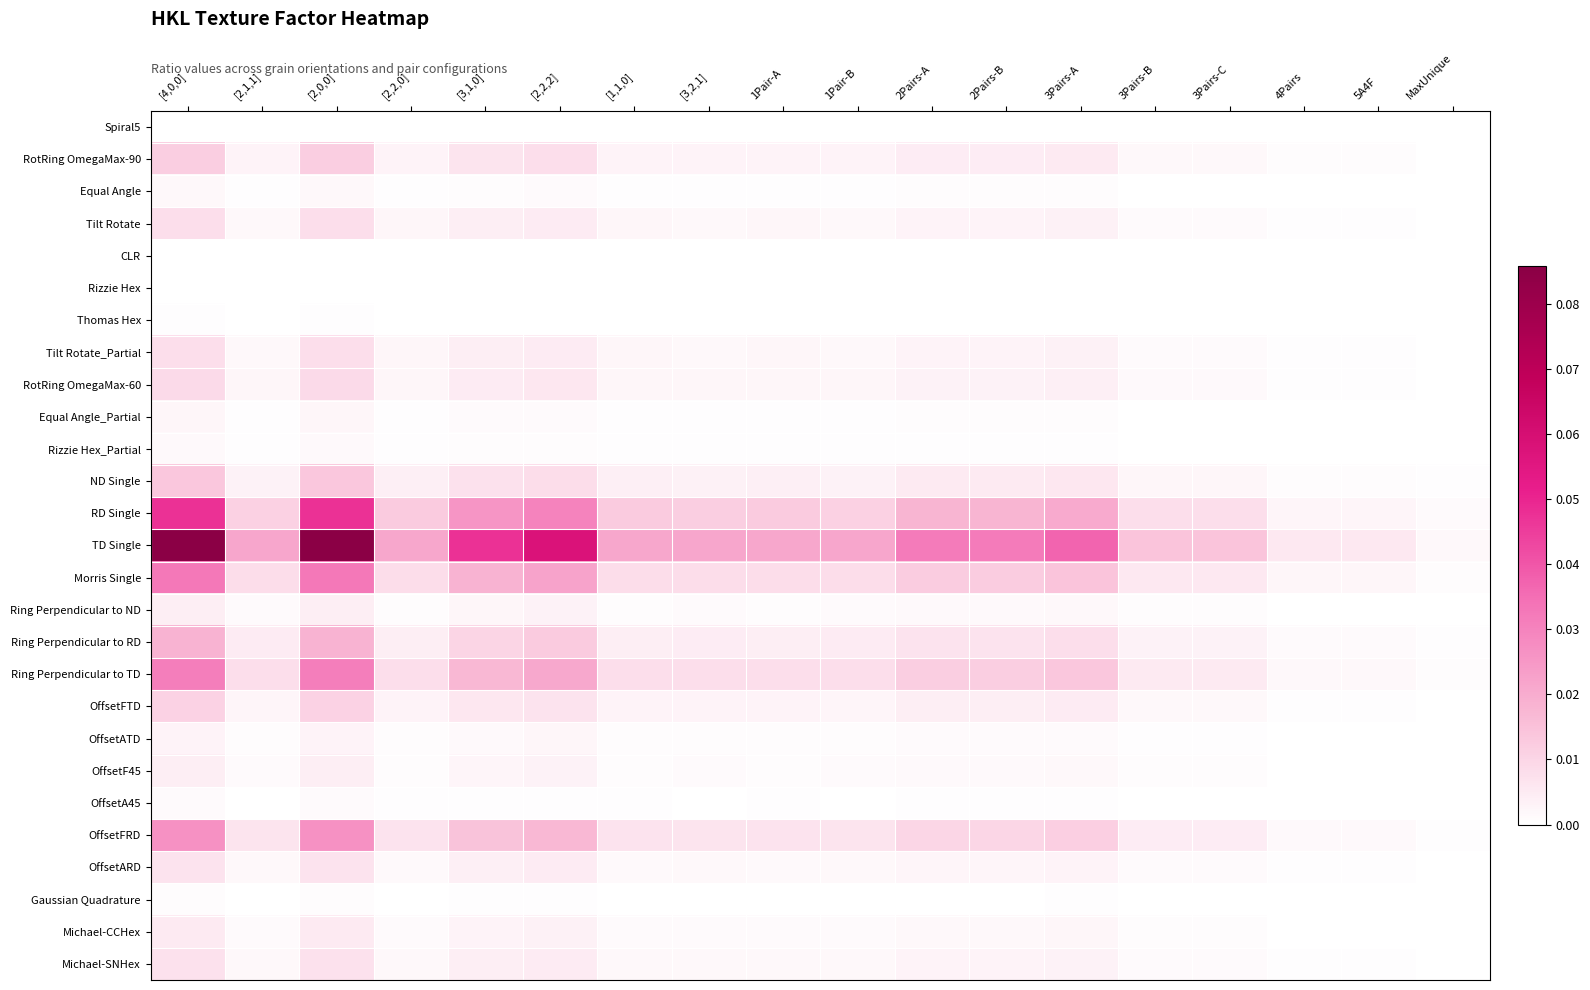

Between 1Pair-A and 3Pairs-A, which series saw the biggest shift?

TD Single